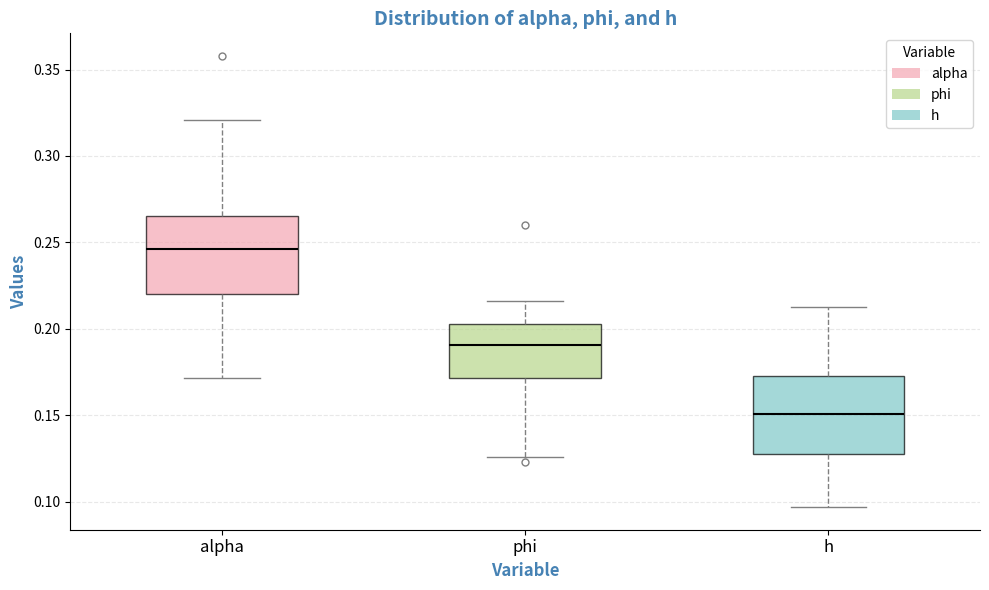

Which box has the lowest median line?

h